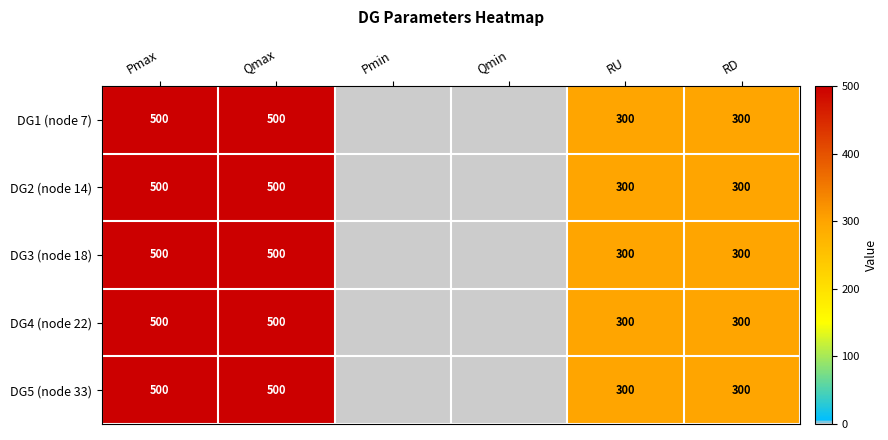

At which category does the chart reach its minimum across all series?

Pmin